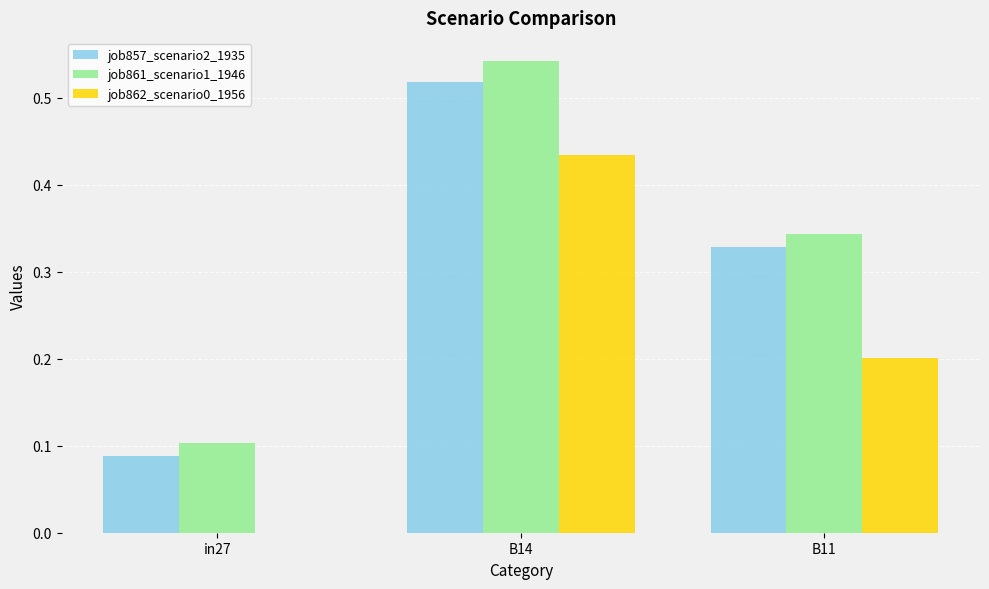

What is the sum of the job857_scenario2_1935 values at in27 and B14?

0.6